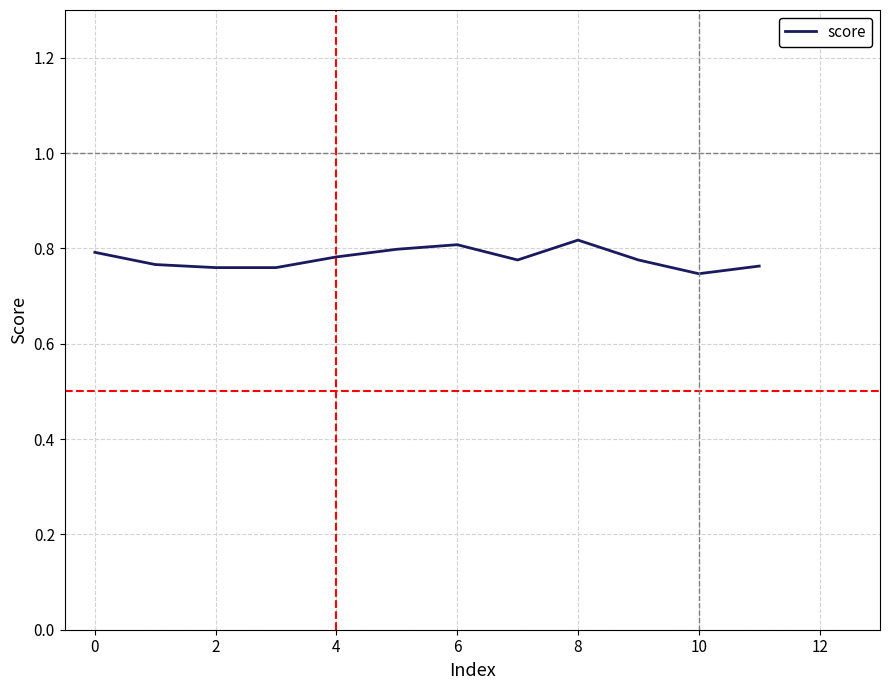

Does the chart have visible grid lines?

Yes